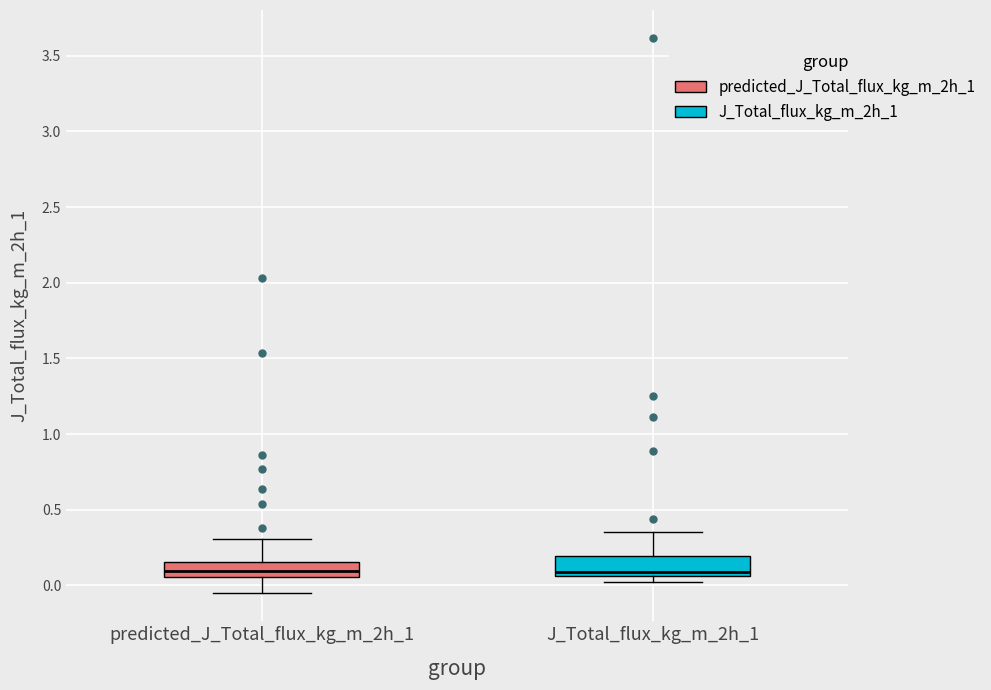

Reading left to right, transcribe this box plot: for each box, give where its median line is, the range the box spans, and where its two whiskers end, as read against the y-axis. The values are not printed on the chart, so give them approximately, as read against the axis.

predicted_J_Total_flux_kg_m_2h_1: median 0.10, box 0.05 to 0.15, whiskers -0.05 to 0.30
J_Total_flux_kg_m_2h_1: median 0.10, box 0.05 to 0.20, whiskers 0.00 to 0.35